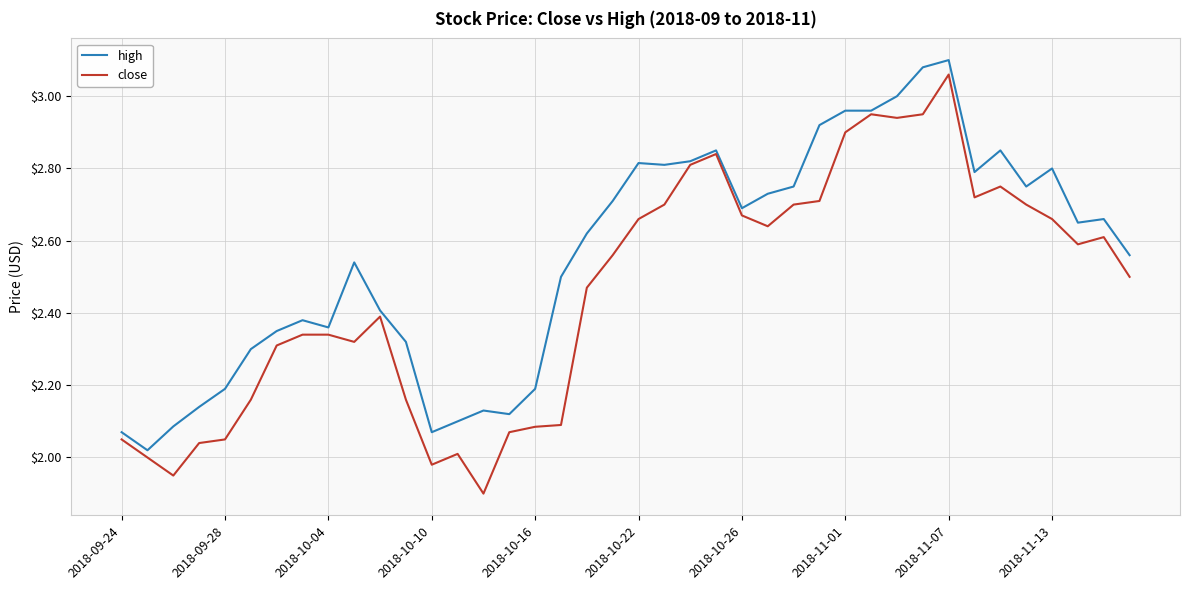

Rank the series by their maximum value, from highest to lowest.

high, close